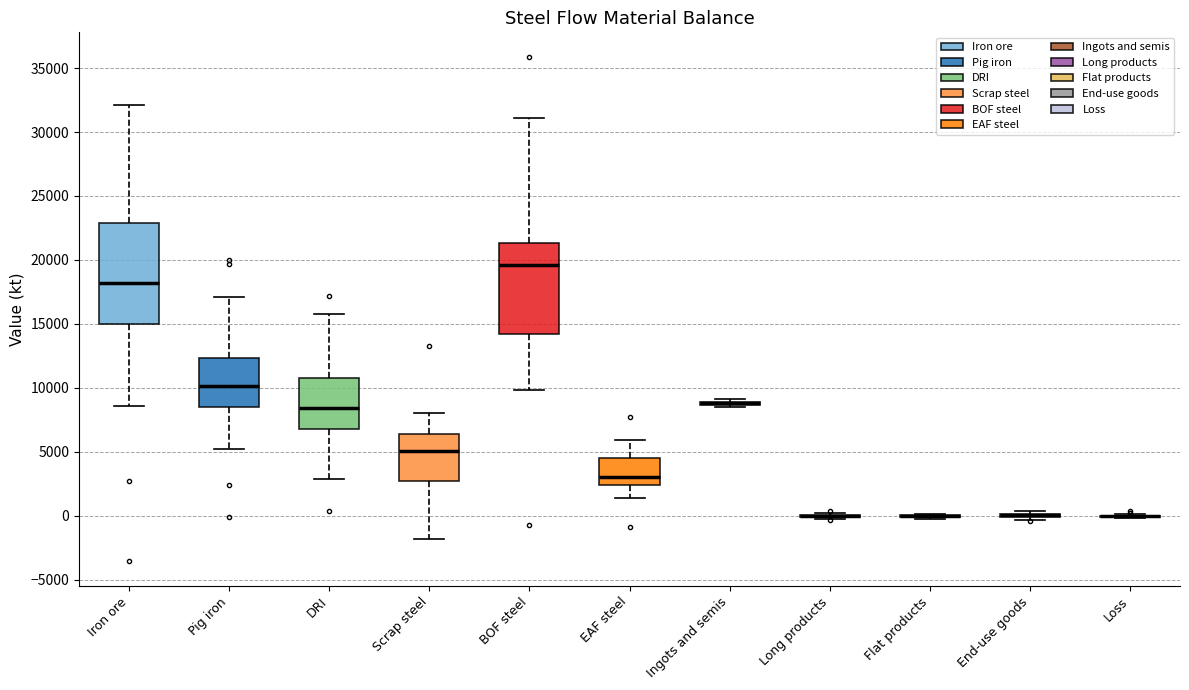

Reading left to right, read every box against the y-axis: the position of its median line, the range the box covers, and the ends of its whiskers. The values are not printed on the chart, so give them approximately, as read against the axis.

Iron ore: median 18000, box 15000 to 23000, whiskers 8500 to 32000
Pig iron: median 10000, box 8500 to 12500, whiskers 5000 to 17000
DRI: median 8500, box 7000 to 10500, whiskers 3000 to 16000
Scrap steel: median 5000, box 2500 to 6500, whiskers -2000 to 8000
BOF steel: median 19500, box 14000 to 21500, whiskers 10000 to 31000
EAF steel: median 3000, box 2500 to 4500, whiskers 1500 to 6000
Ingots and semis: box collapsed to a line at 9000, whiskers 8500 to 9000
Long products: box collapsed to a line at 0, whiskers 0 to 0
Flat products: box collapsed to a line at 0, whiskers -500 to 0
End-use goods: box collapsed to a line at 0, whiskers -500 to 500
Loss: box collapsed to a line at 0, whiskers 0 to 0